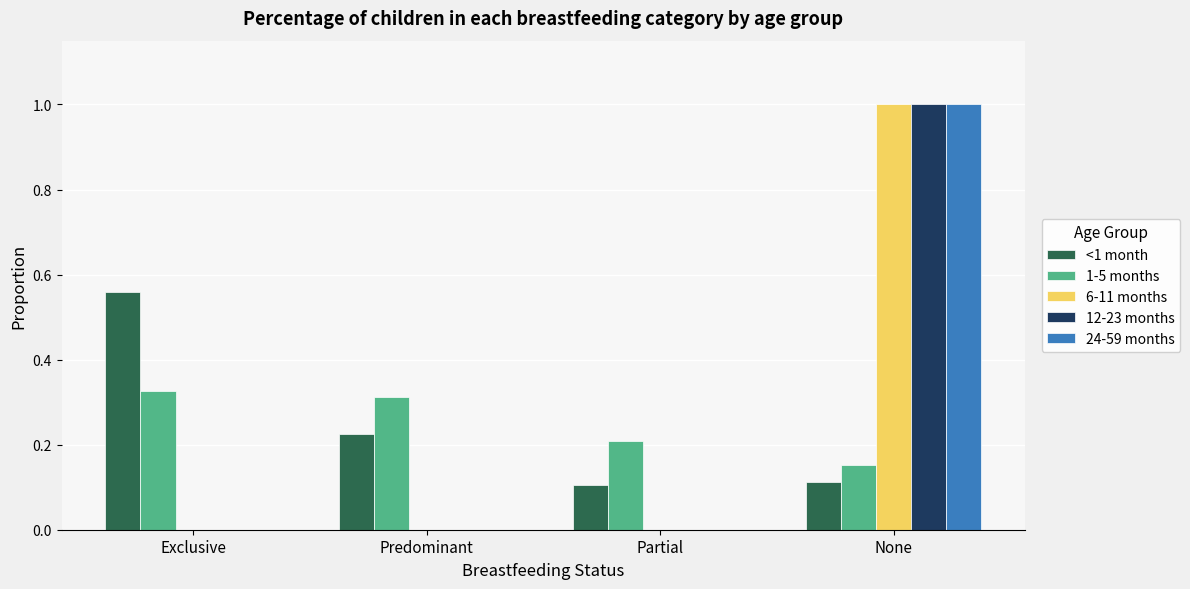

At which category does the chart reach its peak across all series?

None